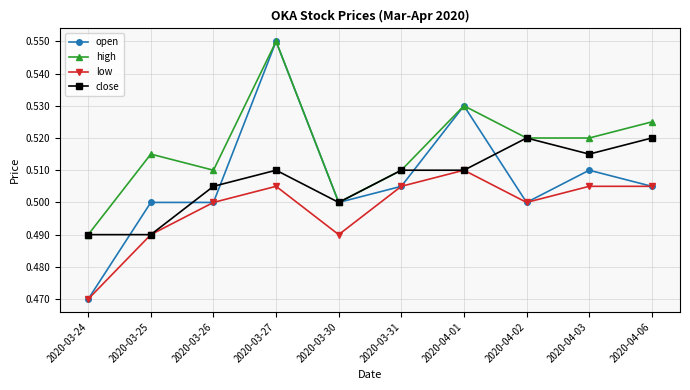

At which category does the chart reach its minimum across all series?

2020-03-24